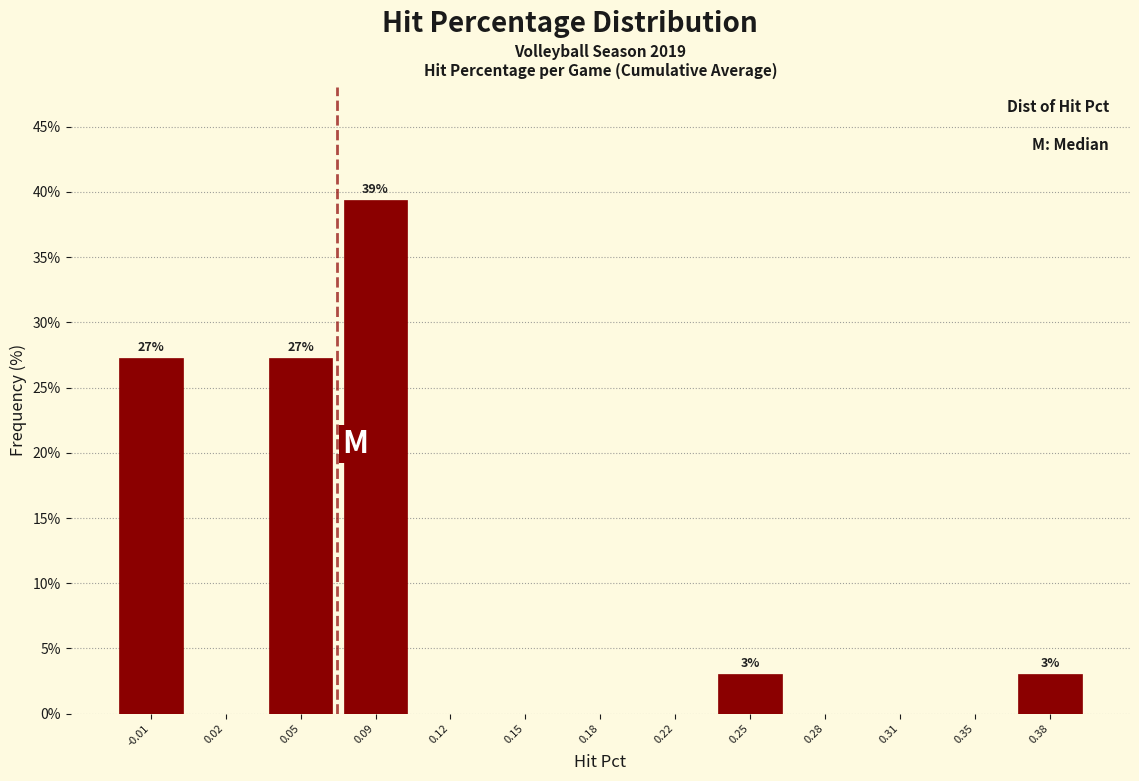

Over which range of the x-axis is the bar tallest?

0.070 to 0.100